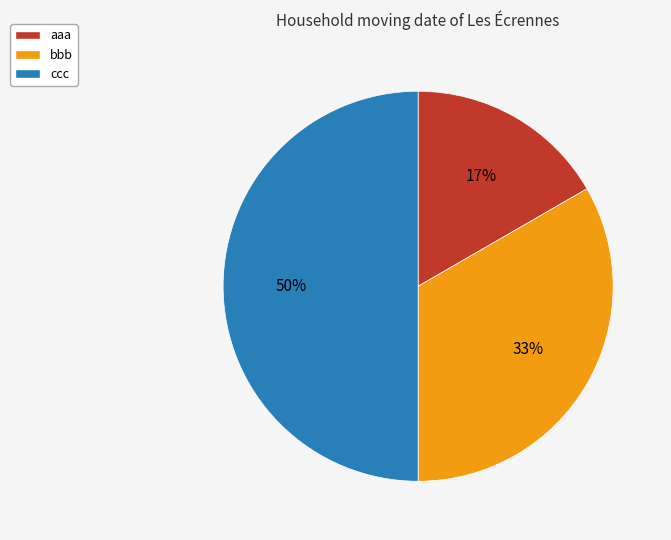

How many segments does this pie chart have?

3